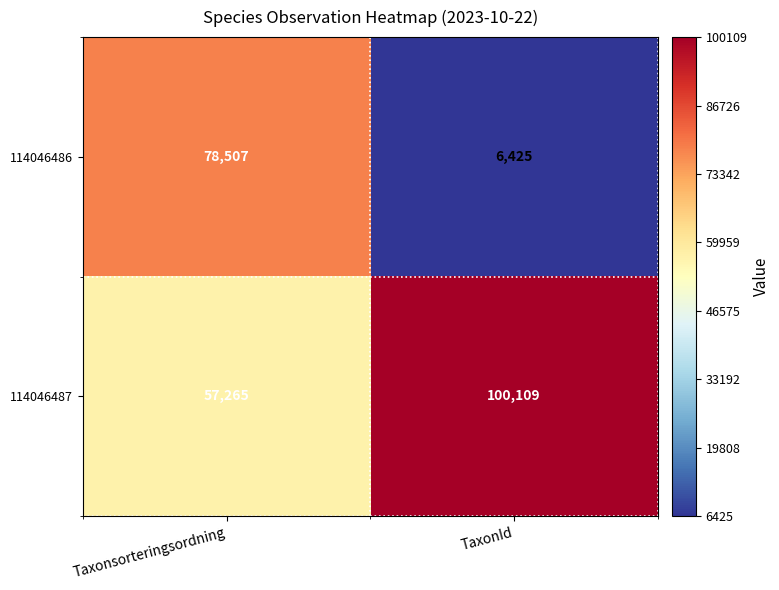

At how many categories does at least one series exceed 22341?

2